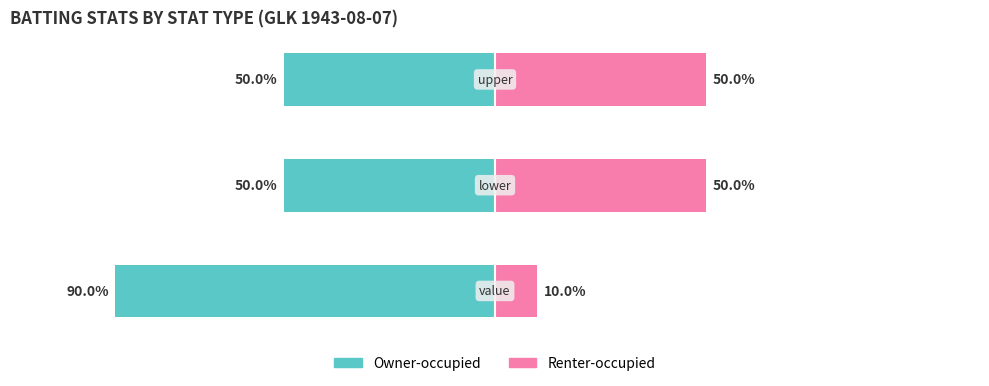

What is the difference between the Owner-occupied values at 1 and 0?

40